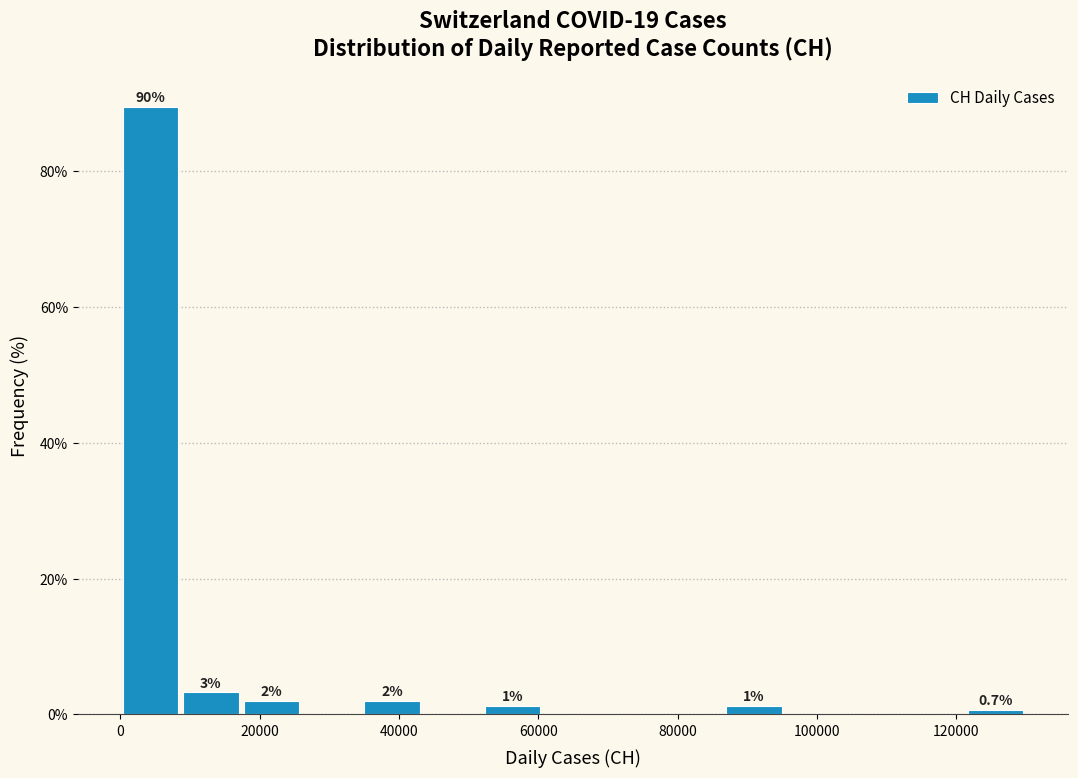

Which range on the x-axis has the tallest bar?

0 to 8000